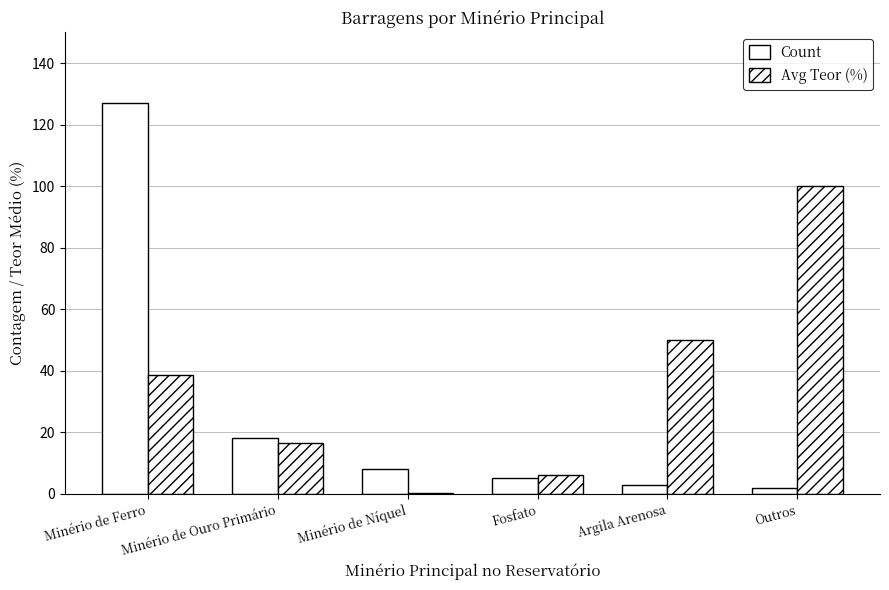

Does the chart contain stacked bars?

No